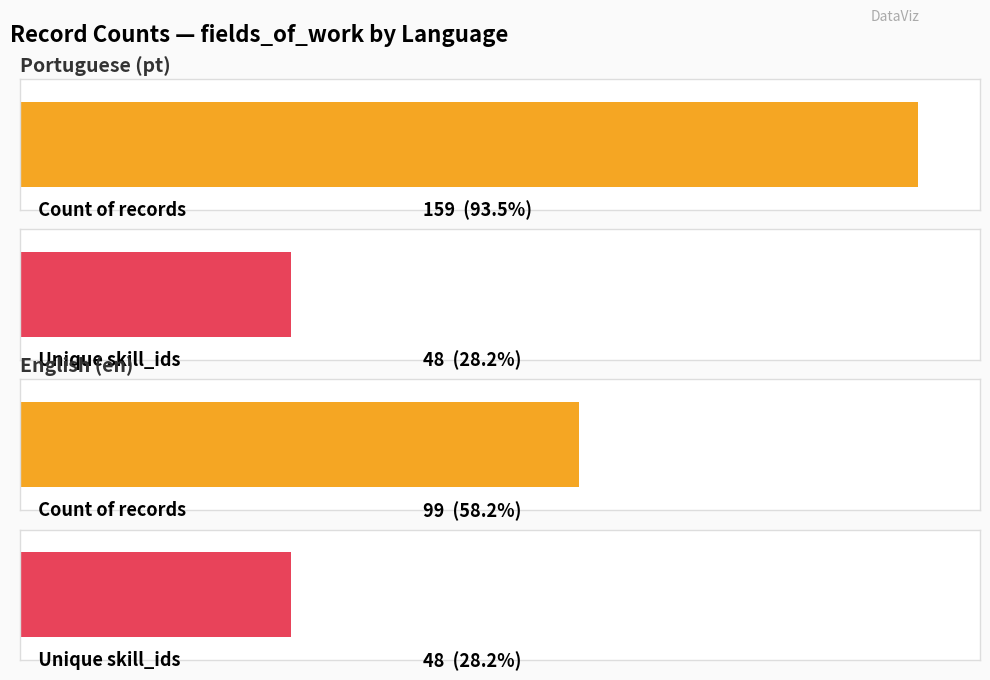

What position from the right is fields_of_work (pt)?

2